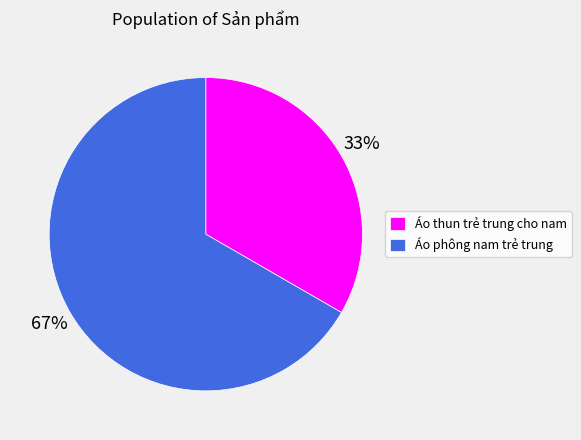

Combined, do Áo thun trẻ trung cho nam and Áo phông nam trẻ trung account for over 50%?

Yes